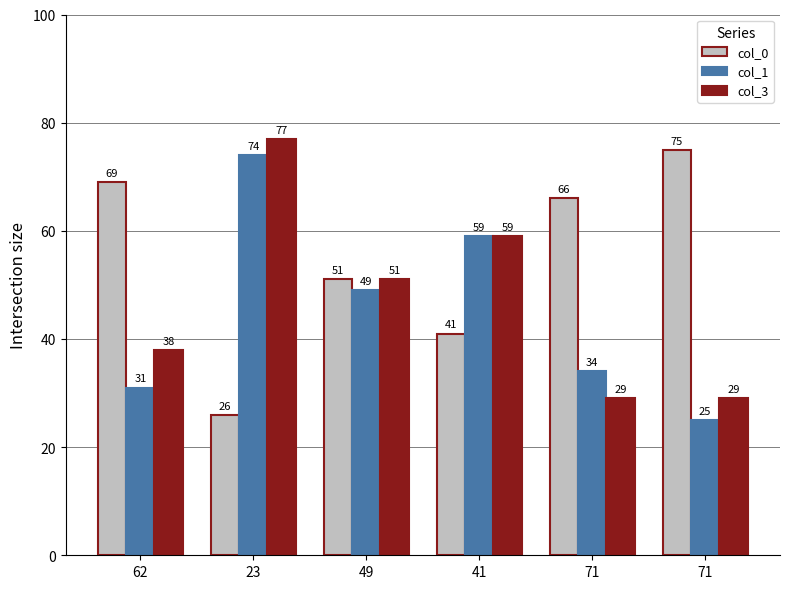

Is the value of col_1 at 71 greater than the value of col_3 at 62?

No